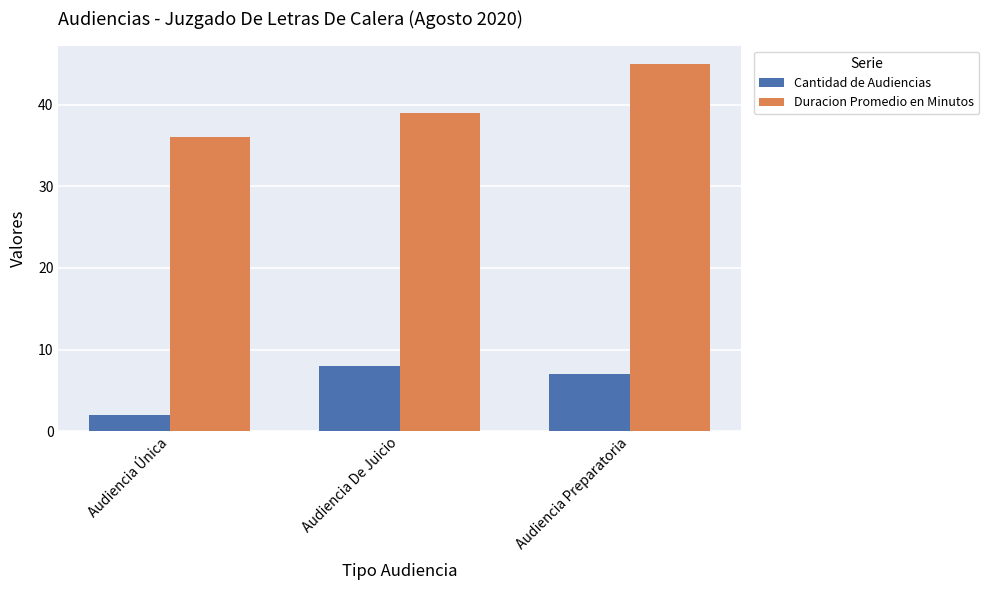

Read the Cantidad de Audiencias value at Audiencia Preparatoria.

7